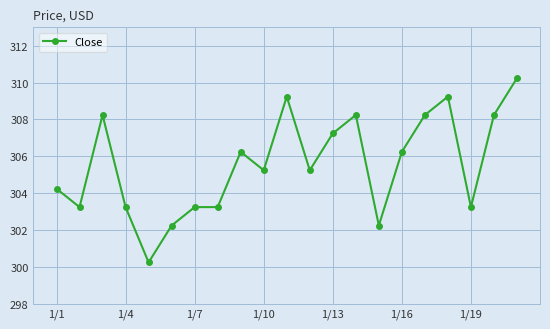

What is the value of the 18th point from the left?

309.2